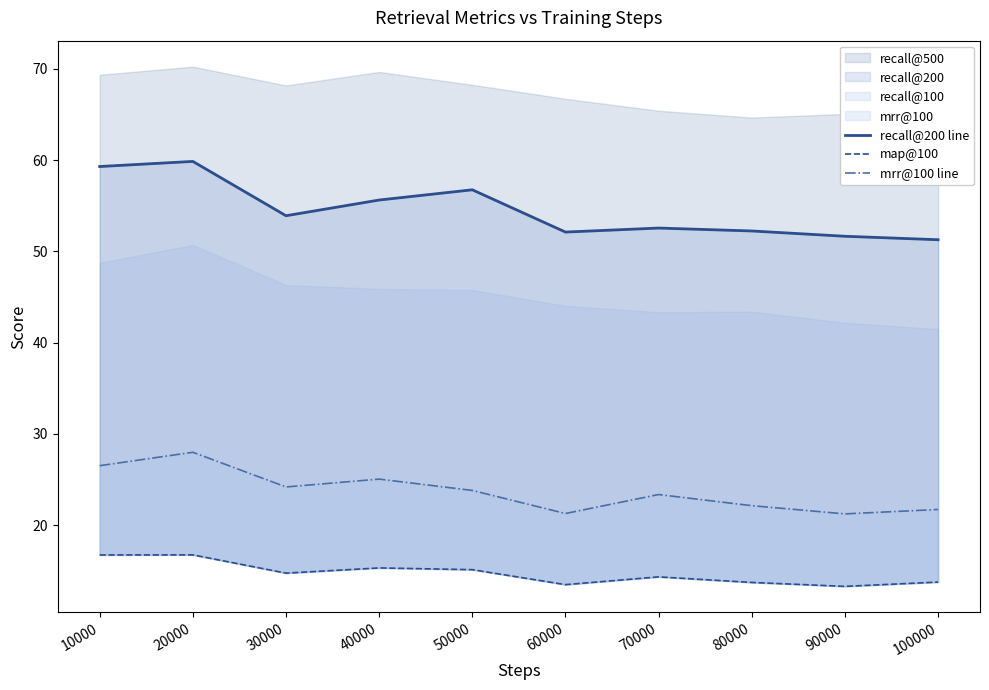

True or false: mrr@100 line and recall@200 line cross at least once.

False